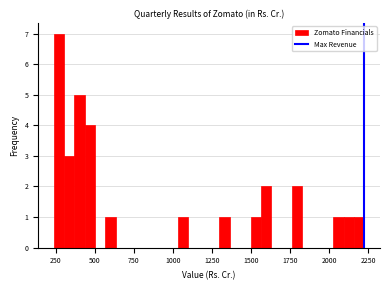

Around what value on the x-axis is the tallest bar? Give the approximate position of its centre, as read against the axis.

250